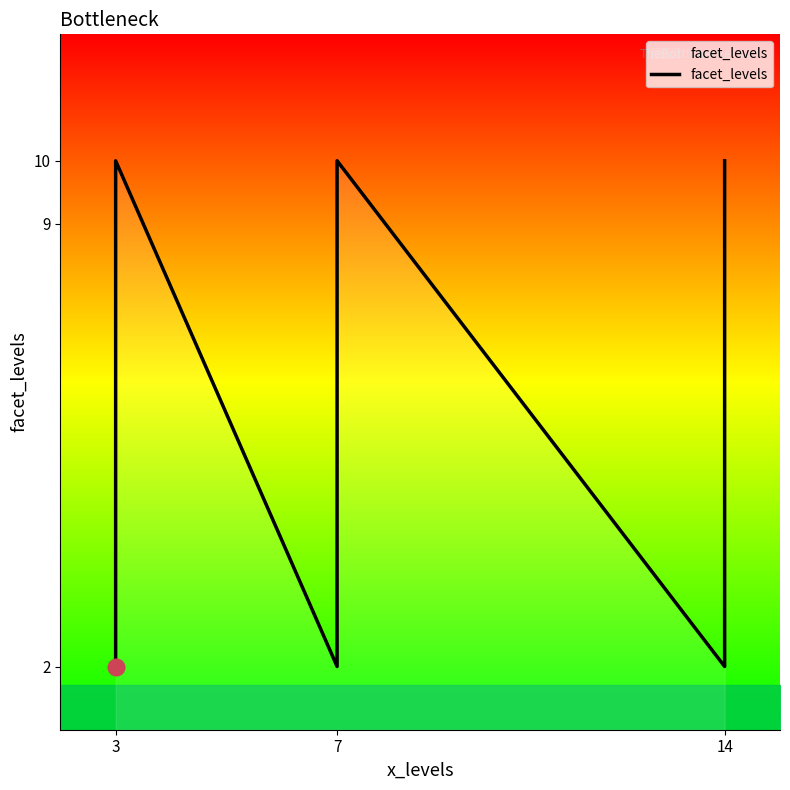

How many distinct data groups are displayed?

1